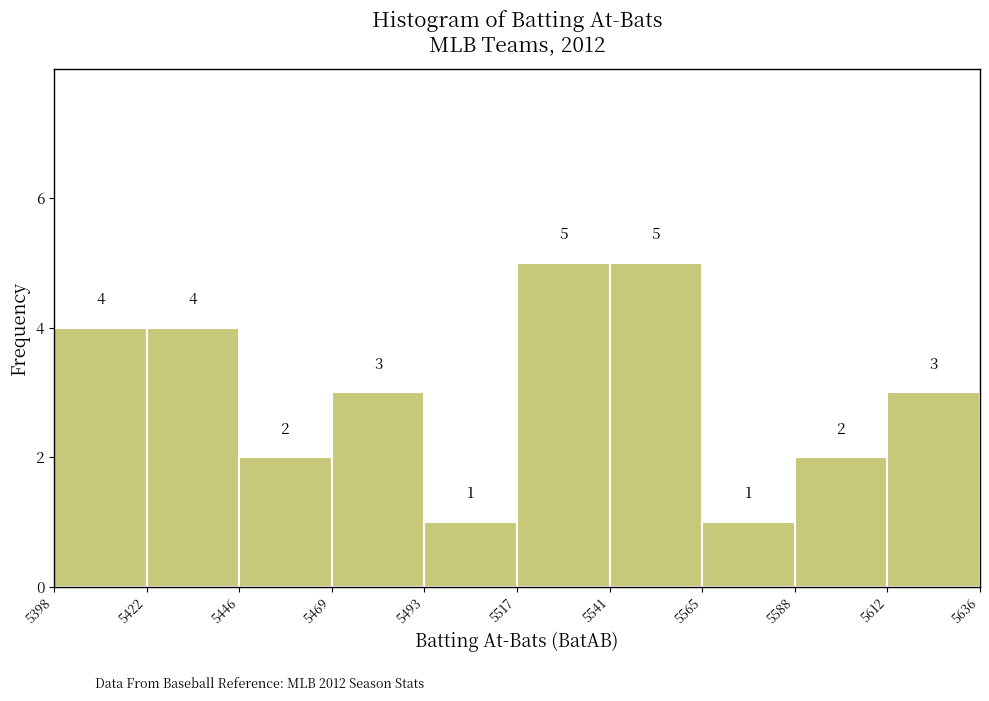

Reading left to right, list every bar in this chart as the range it spans on the x-axis followed by its height.

5398 to 5422: 4
5422 to 5446: 4
5446 to 5469: 2
5469 to 5493: 3
5493 to 5517: 1
5517 to 5541: 5
5541 to 5565: 5
5565 to 5588: 1
5588 to 5612: 2
5612 to 5636: 3